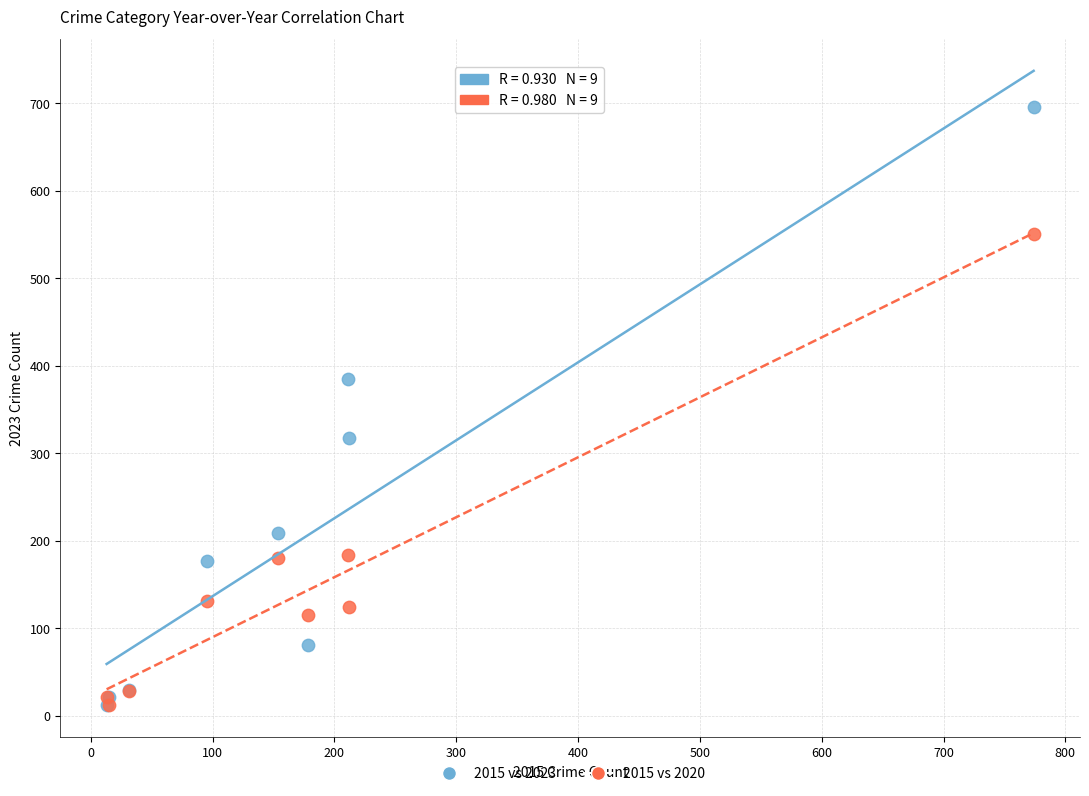

Which series has the largest Y range (max minus min)?

2015 vs 2023